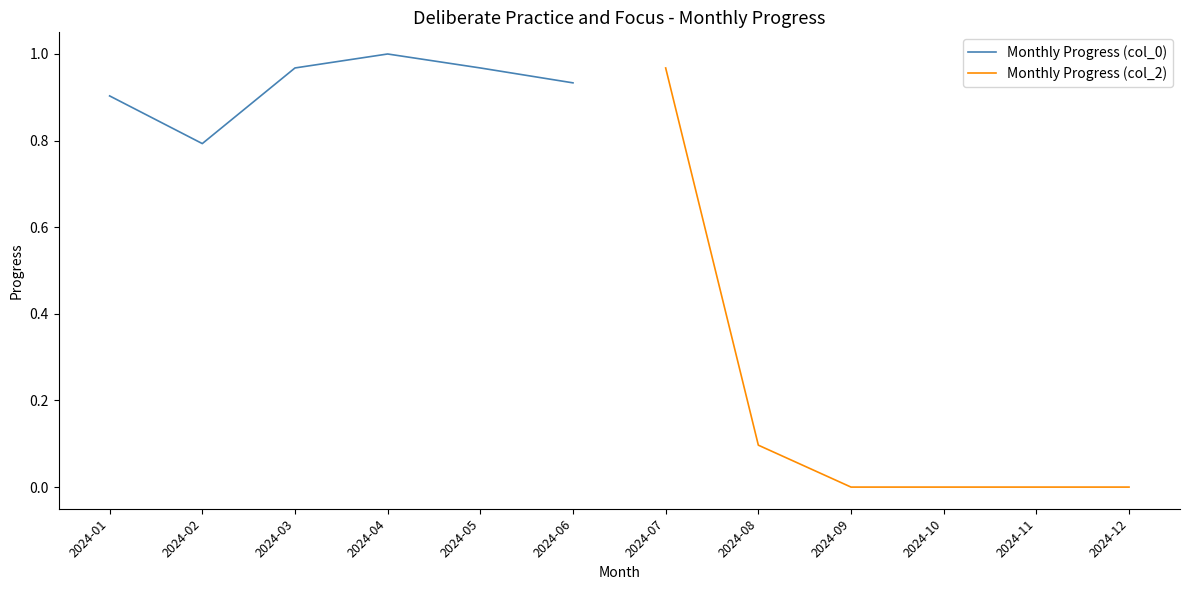

The Monthly Progress (col_2) series shows -0.4 at 2024-09. True or false?

False